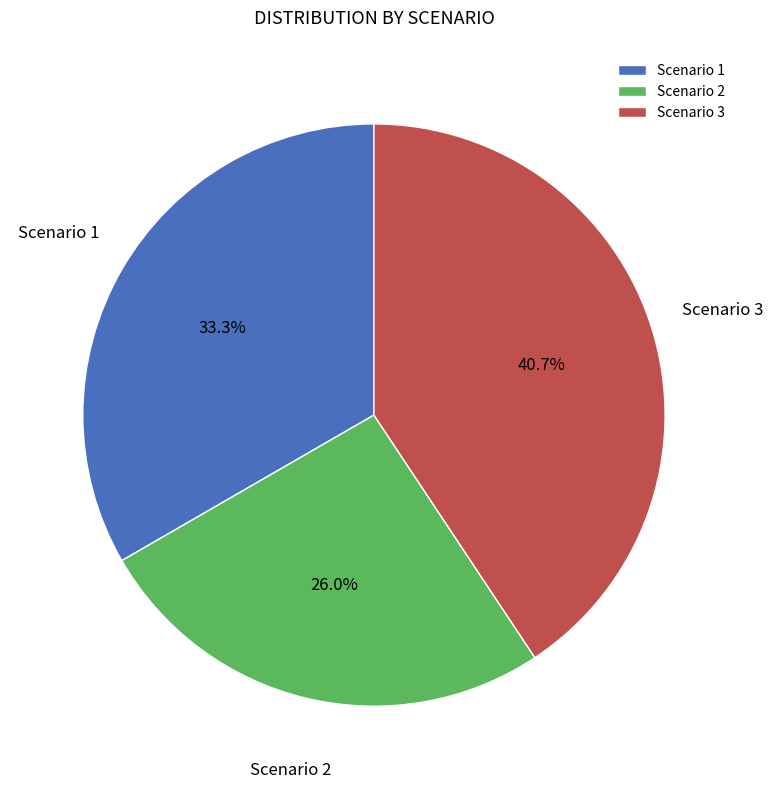

Which category has the smallest portion of the pie?

Scenario 2